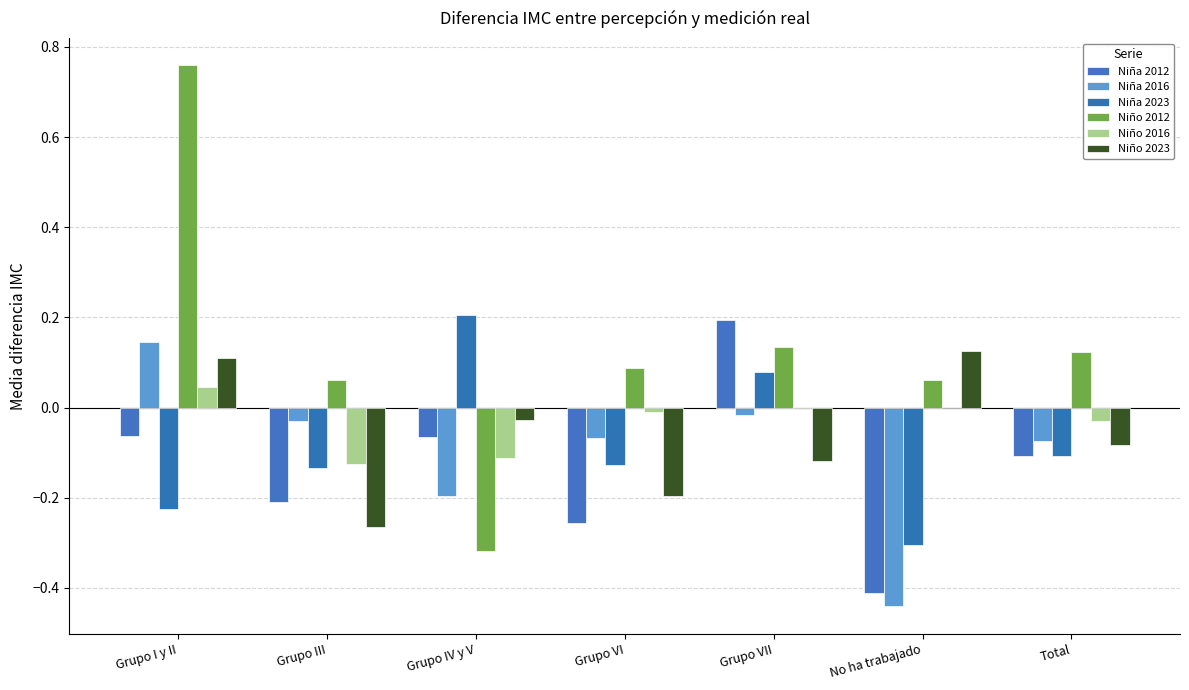

Is it true that Niño 2016 equals -0.2 at Grupo IV y V?

False